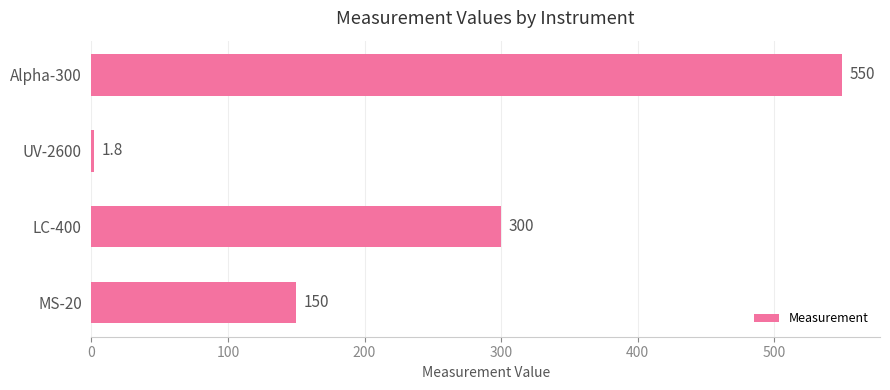

The chart shows a value of 300.0 at LC-400. True or false?

True